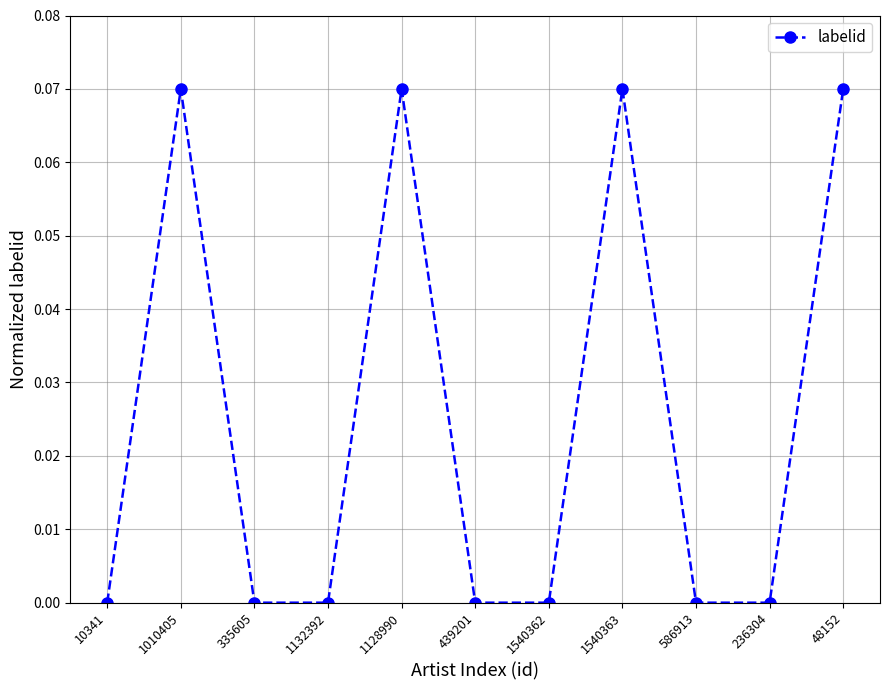

Count the number of data series in this chart.

1